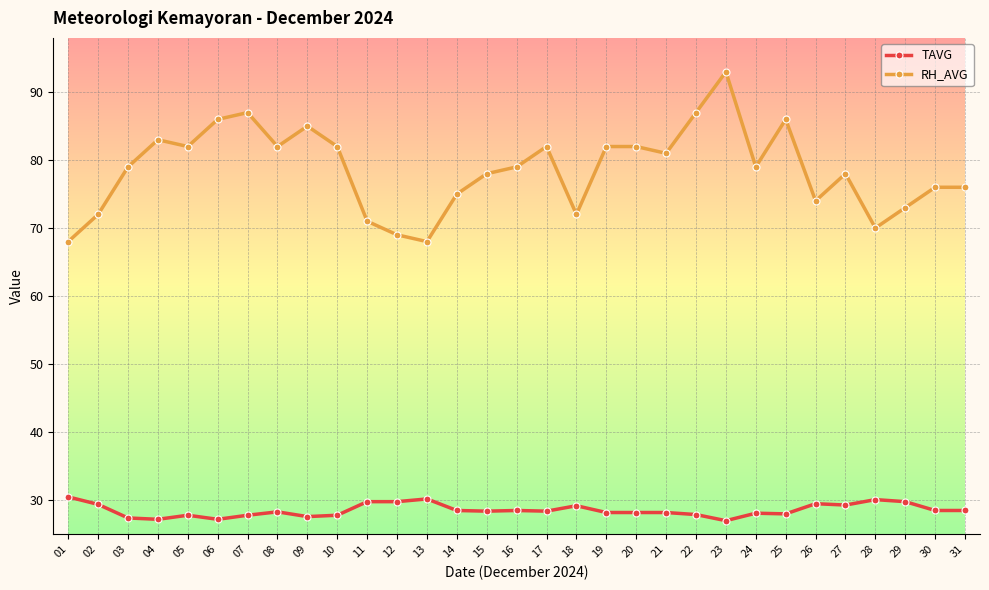

Rank the series at 11 from highest to lowest value.

RH_AVG, TAVG